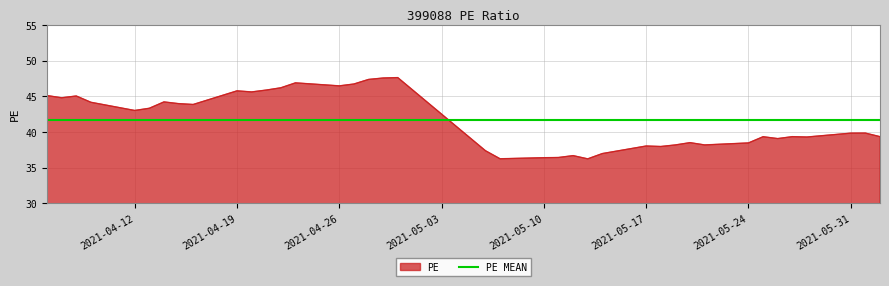

At which category does the data reach its first local valley?

2021-04-07